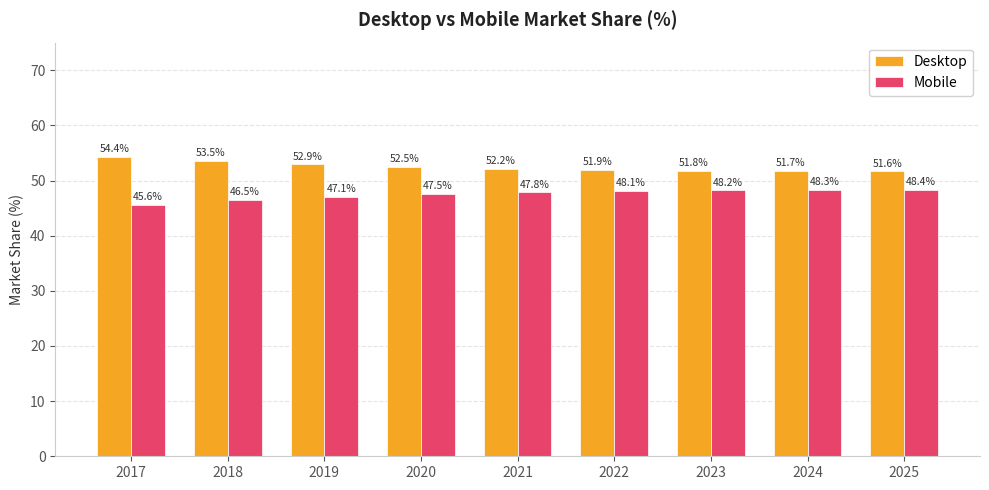

Reading left to right, transcribe all the data shown in this chart.

Desktop: 54.4	53.5	52.9	52.5	52.2	51.9	51.8	51.7	51.6
Mobile: 45.6	46.5	47.1	47.5	47.8	48.1	48.2	48.3	48.4